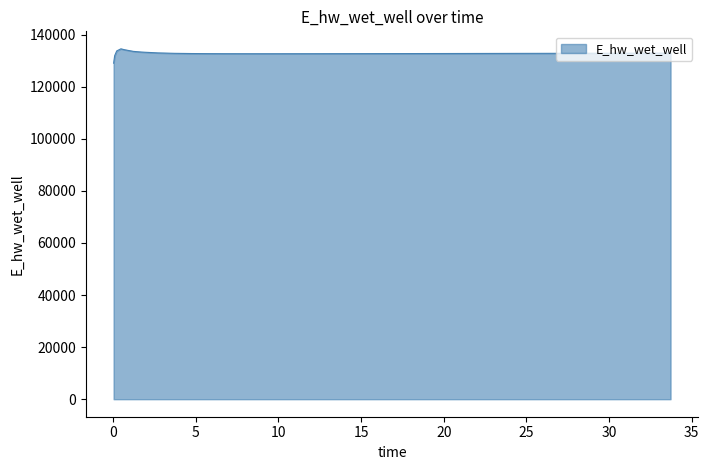

What is the maximum value shown in the chart?

134546.4